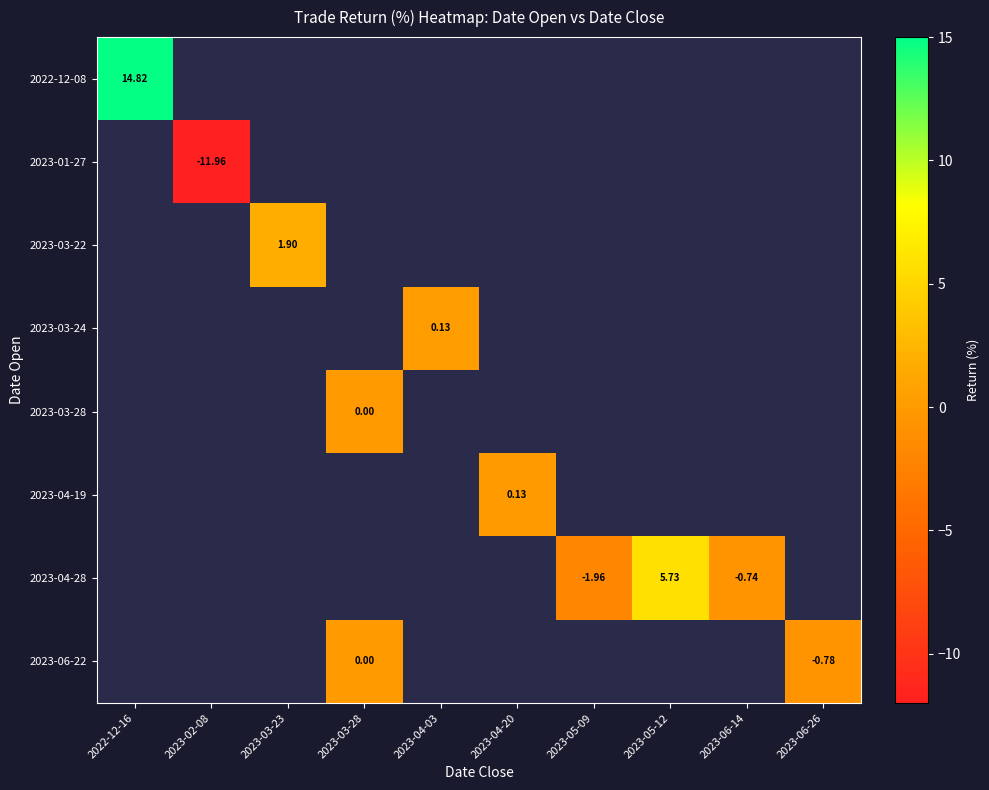

What is the maximum value shown in the chart?

14.8